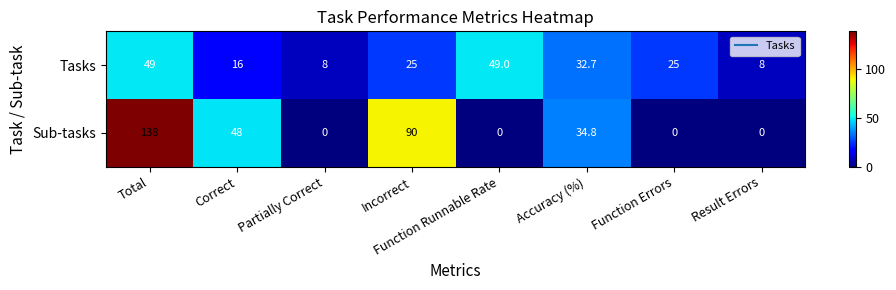

At which label does Tasks first exceed 25?

Total